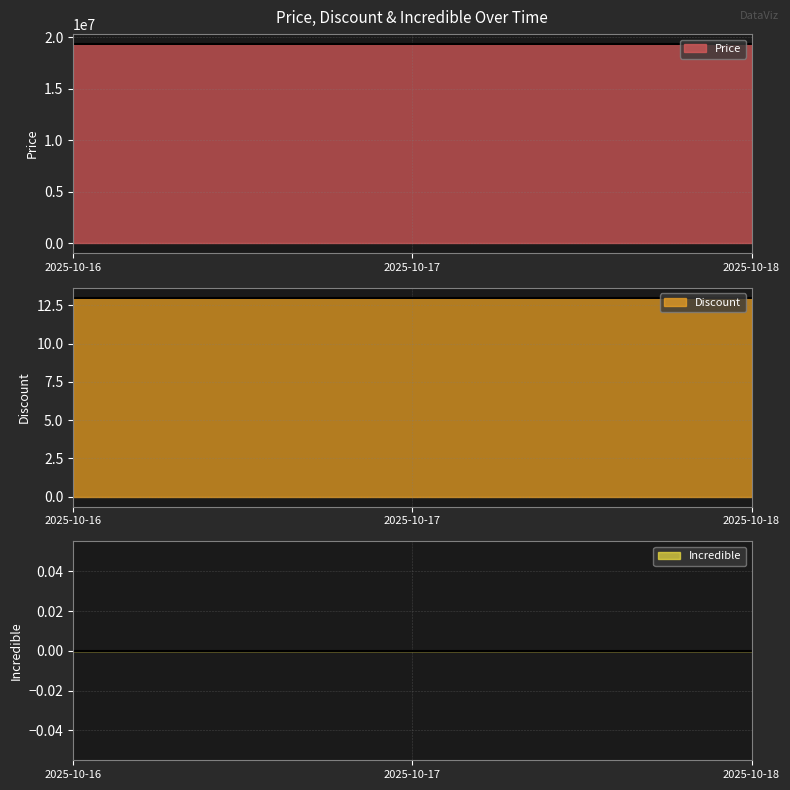

What is the total value across all series at 2025-10-18?

19345613